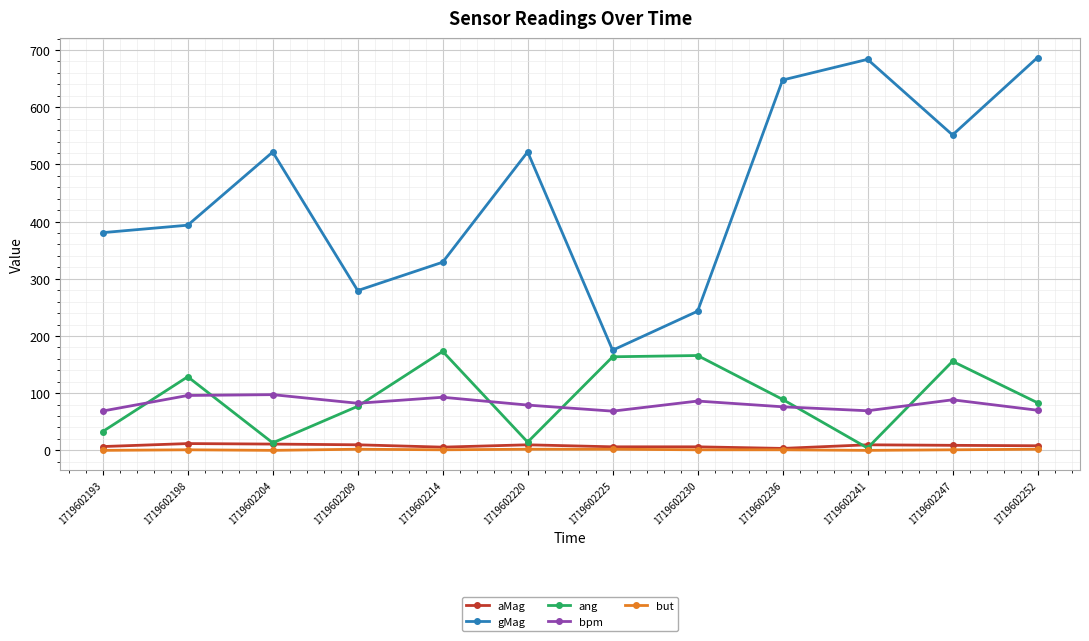

Is the value of aMag at 1719602252 greater than the value of gMag at 1719602220?

No